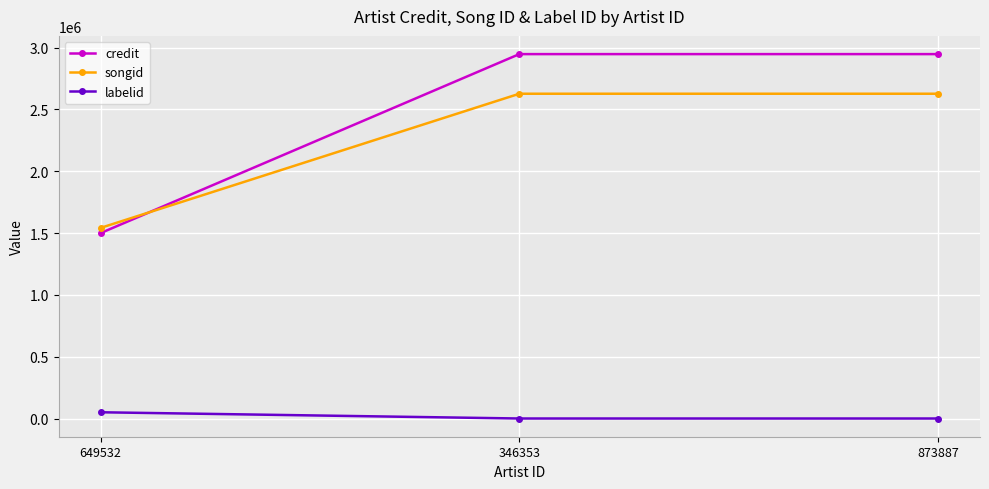

What is the average value of the credit series?

2464934